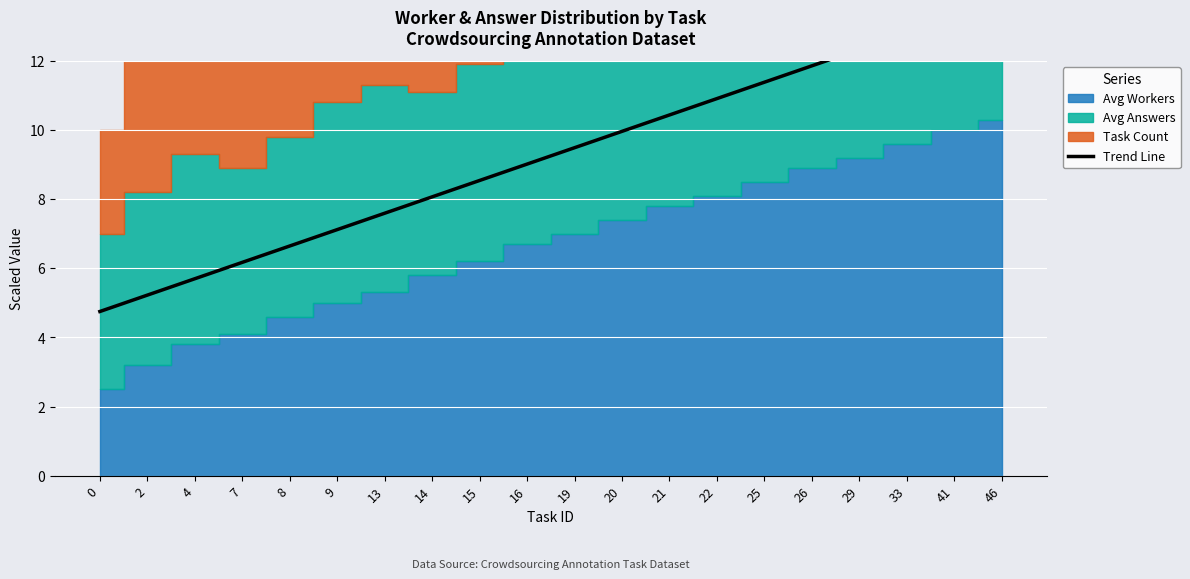

List the labels in order of value, smallest first.

0, 2, 4, 7, 8, 9, 13, 14, 15, 16, 19, 20, 21, 22, 25, 26, 29, 33, 41, 46